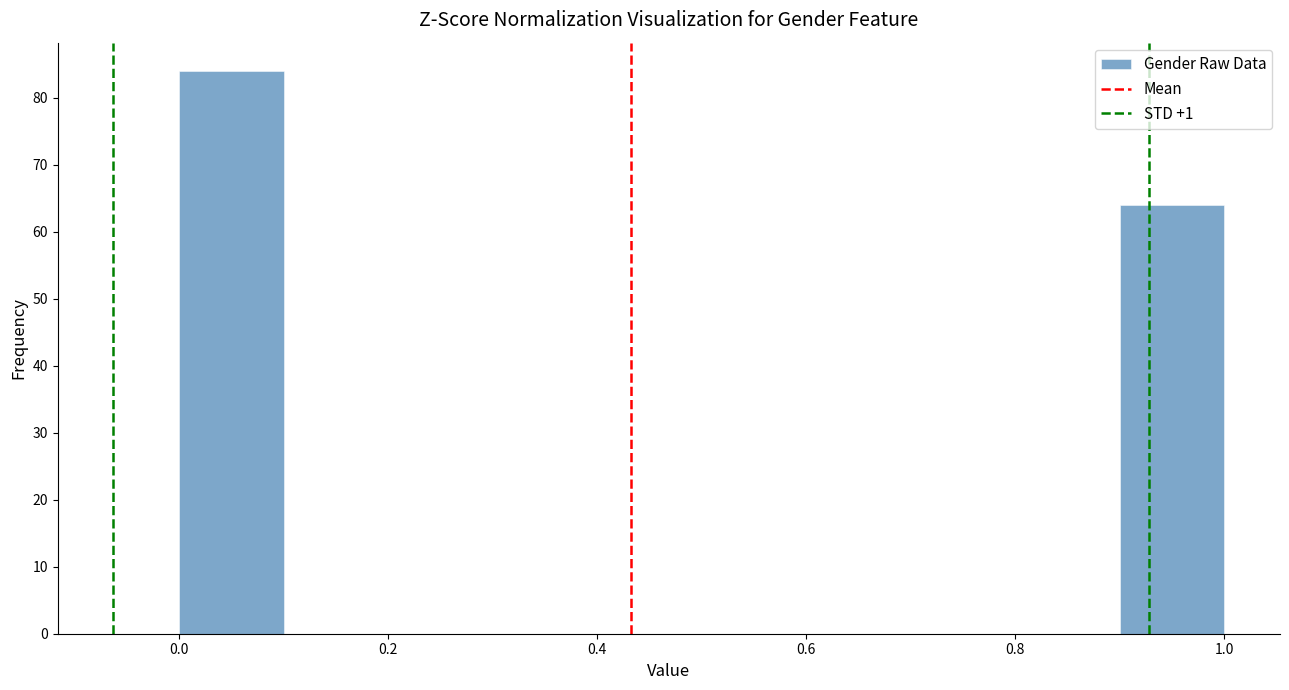

Reading left to right, transcribe this chart: for each bar, give the range it covers on the x-axis and its height. The values are not printed on the chart, so give them approximately, as read against the axis.

0.0 to 0.1: 84
0.1 to 0.2: 0
0.2 to 0.3: 0
0.3 to 0.4: 0
0.4 to 0.5: 0
0.5 to 0.6: 0
0.6 to 0.7: 0
0.7 to 0.8: 0
0.8 to 0.9: 0
0.9 to 1.0: 64